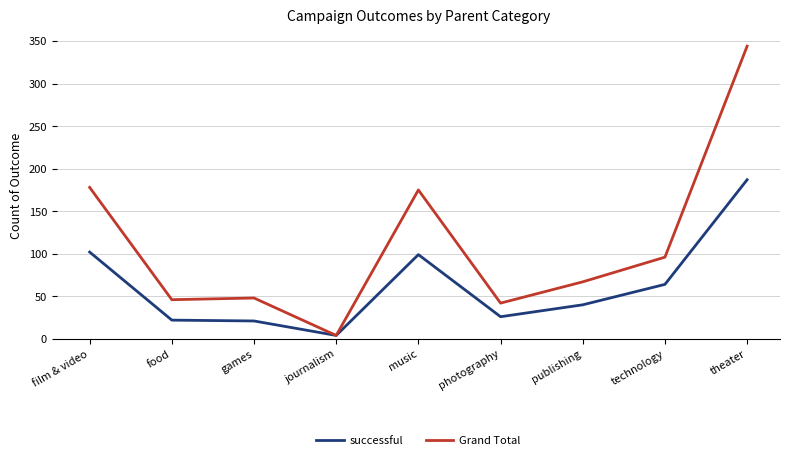

What are all the series names shown in the legend?

successful, Grand Total